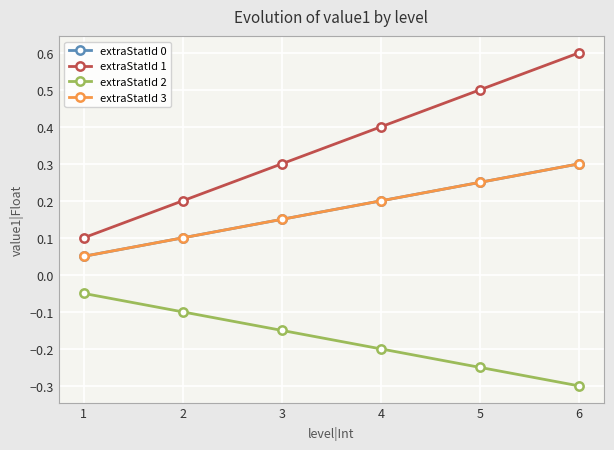

Reading left to right, what are all the values shown in this chart?

extraStatId 0: 0.1	0.1	0.1	0.2	0.2	0.3
extraStatId 1: 0.1	0.2	0.3	0.4	0.5	0.6
extraStatId 2: -0.1	-0.1	-0.1	-0.2	-0.2	-0.3
extraStatId 3: 0.1	0.1	0.1	0.2	0.2	0.3